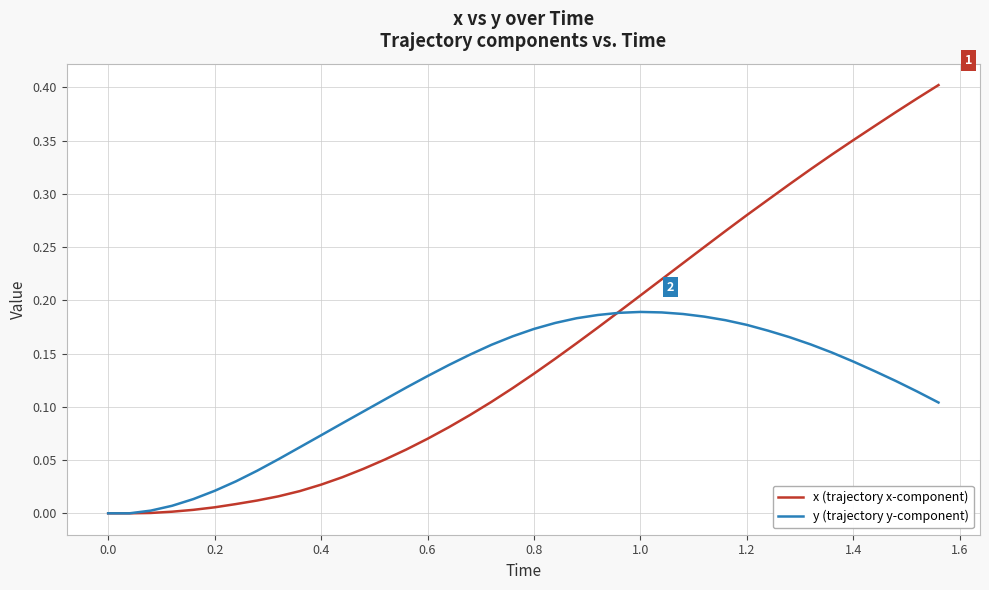

List the series in order of their overall mean, lowest first.

y (trajectory y-component), x (trajectory x-component)